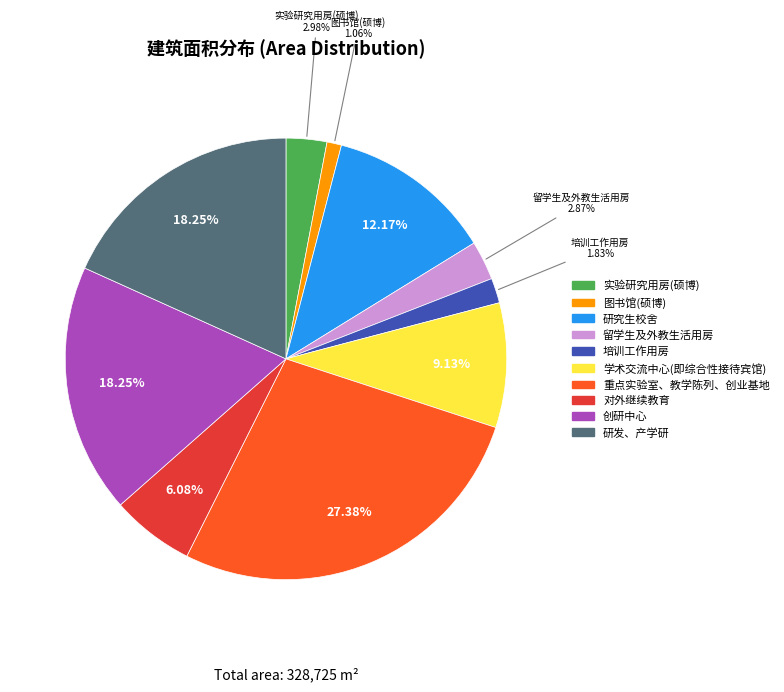

To the nearest percent, what portion does 留学生及外教生活用房 represent?

3%